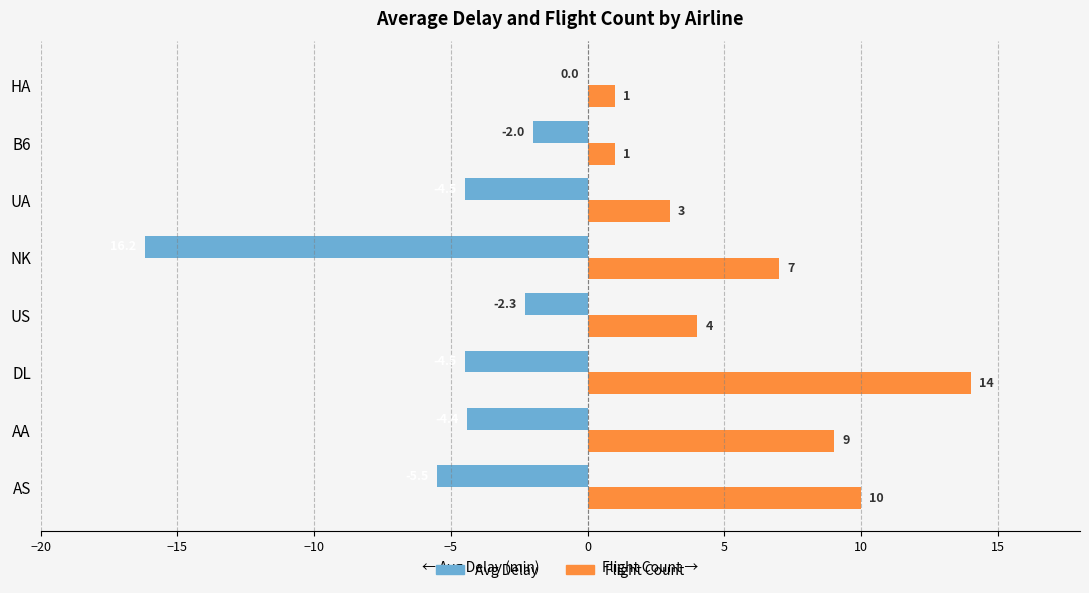

Which label corresponds to the largest value in the chart?

DL